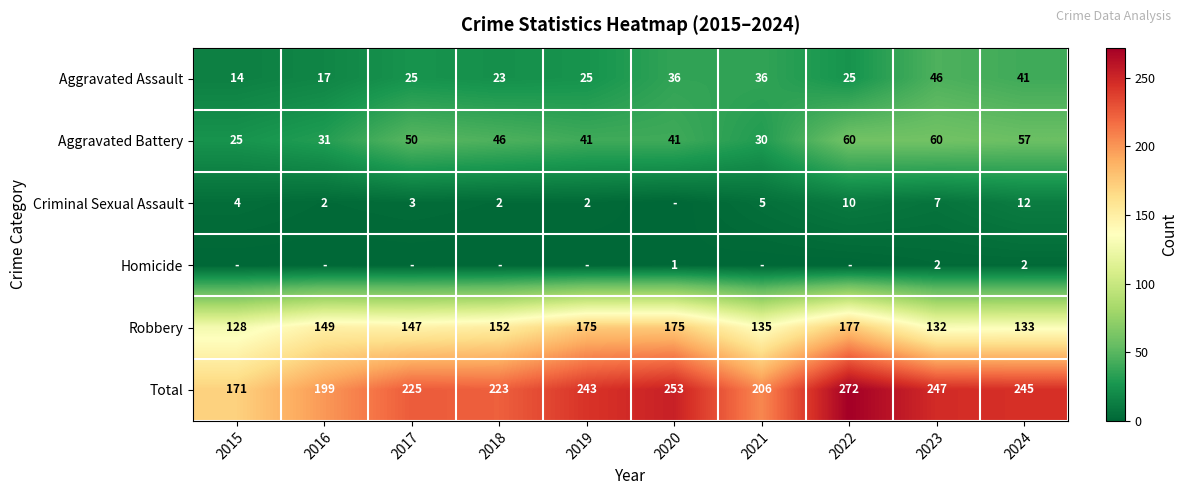

What is the maximum value for Robbery?

177